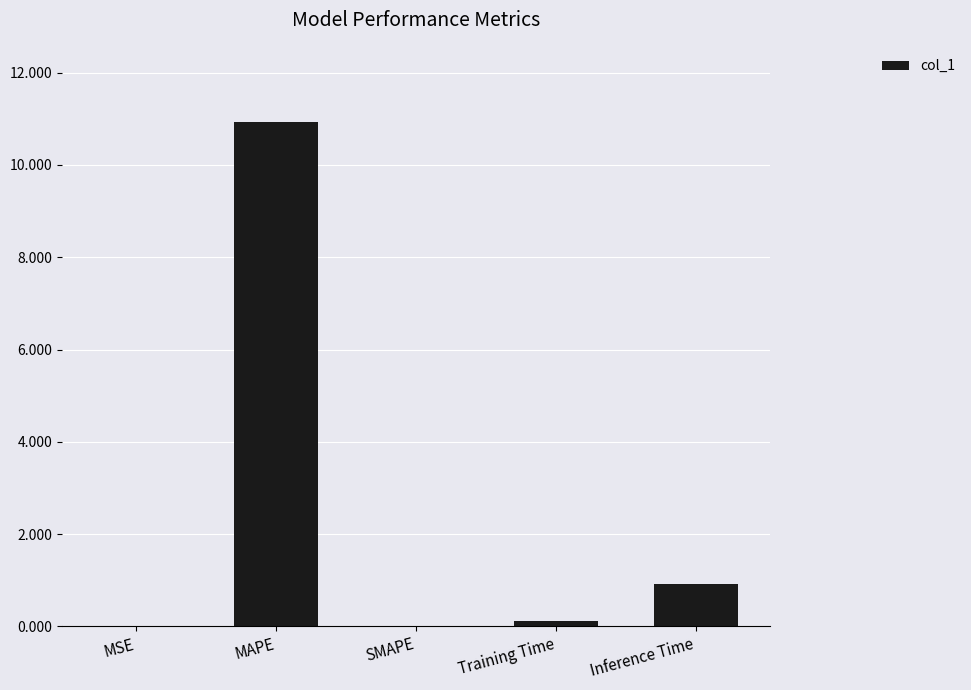

Where is the data nearest to the value 5?

Inference Time